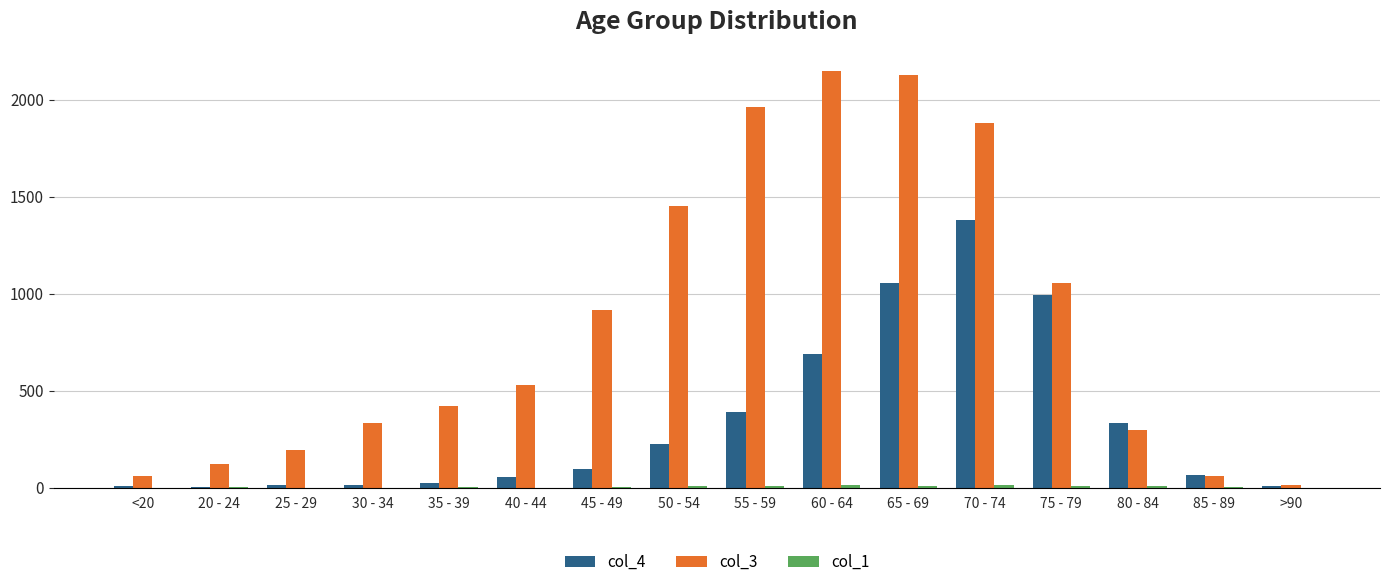

Is it true that col_3 equals 15 at >90?

True